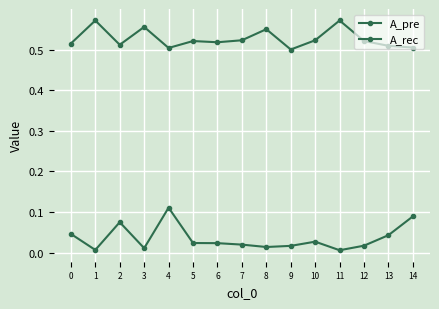

True or false: A_rec and A_pre cross at least once.

False